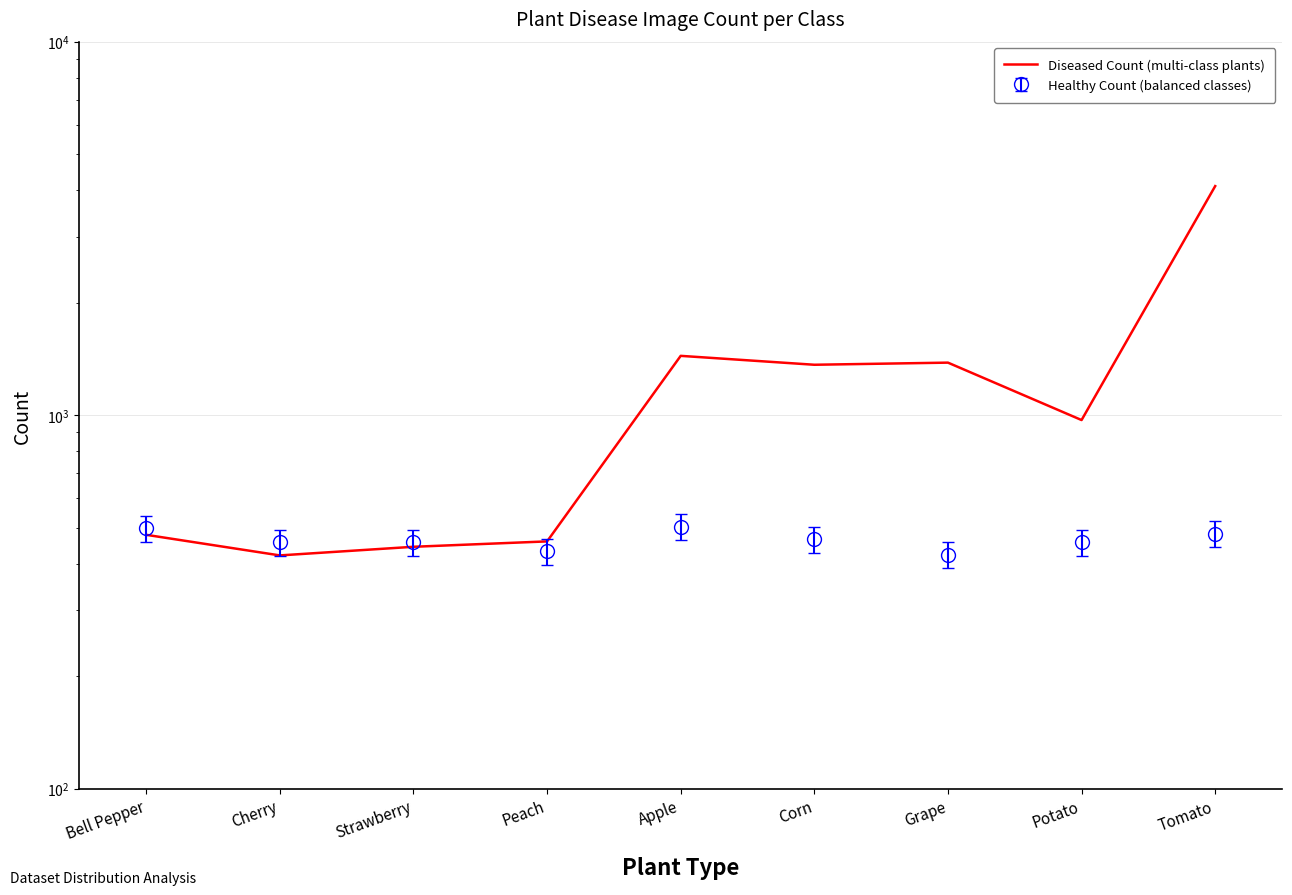

At which category does the chart reach its minimum across all series?

Cherry